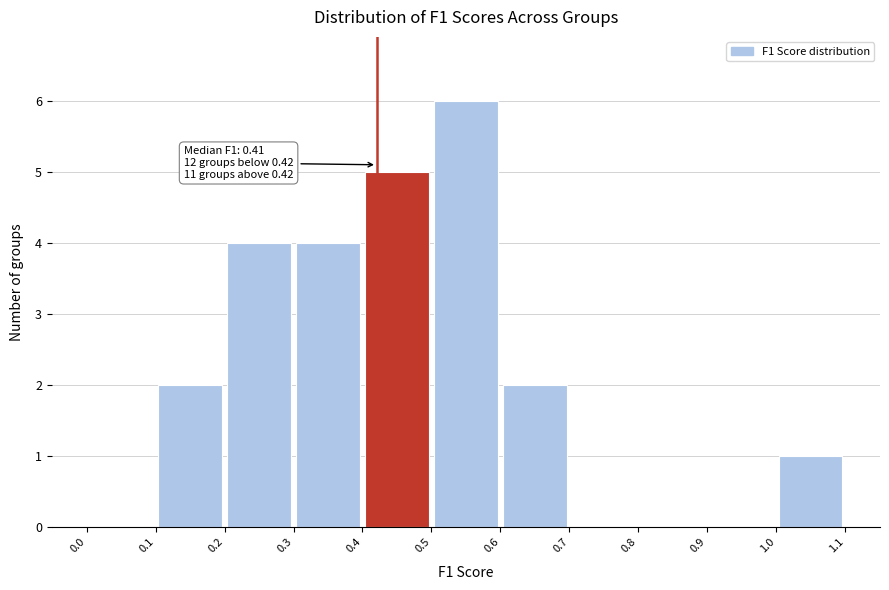

Over which range of the x-axis is the bar tallest?

0.5 to 0.6